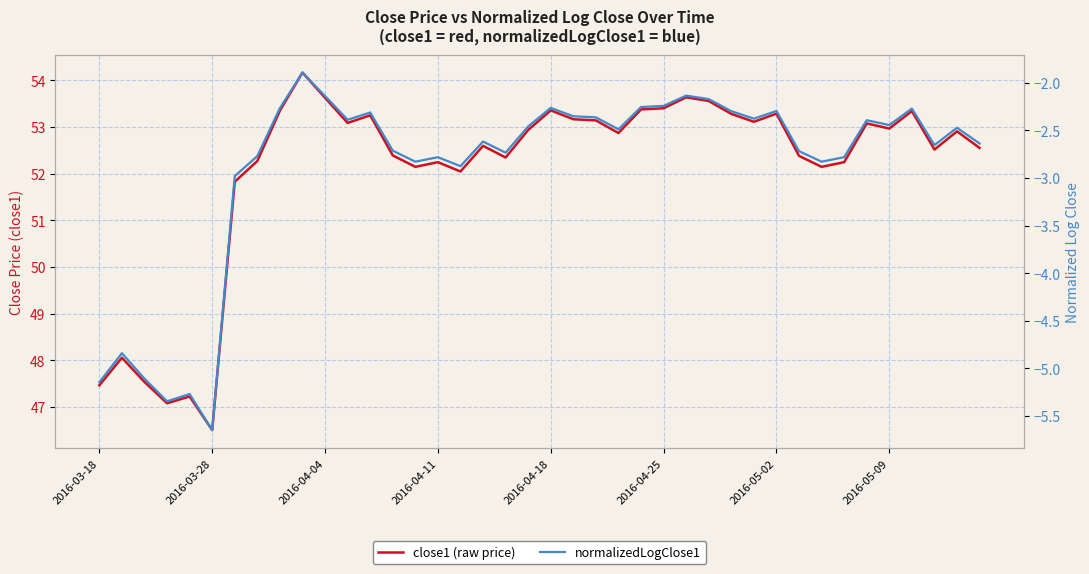

What is the maximum value for normalizedLogClose1?

-1.9